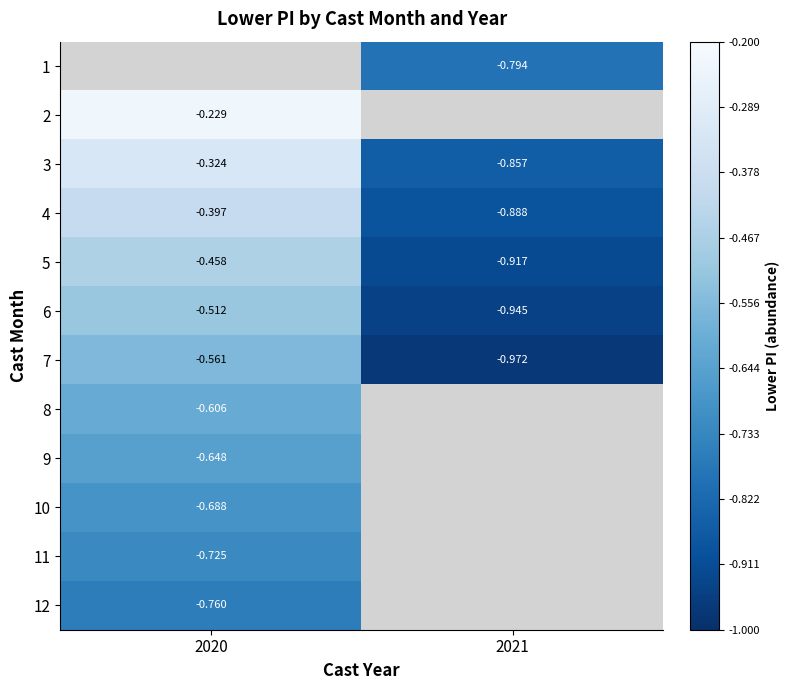

Count the number of data series in this chart.

12